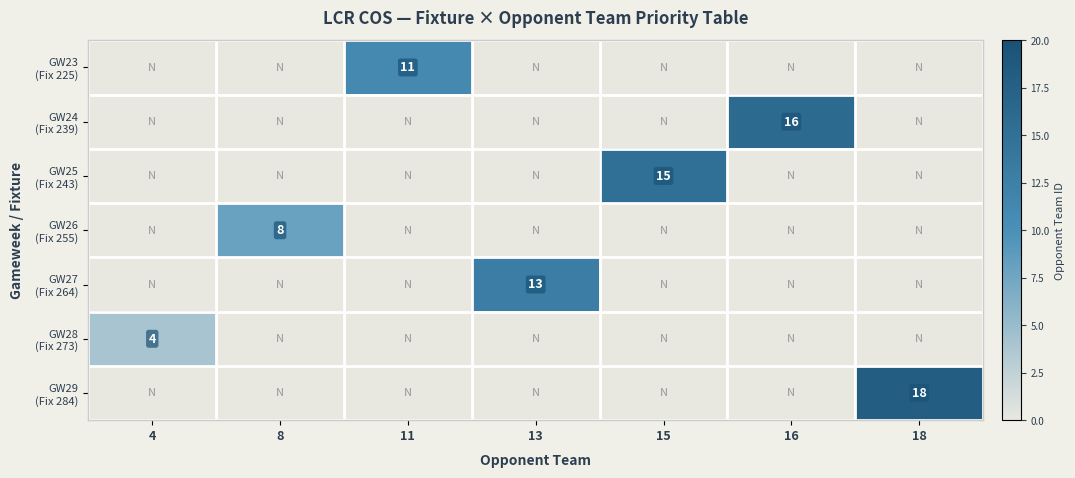

What is the spread (max minus min) of values at 16?

16